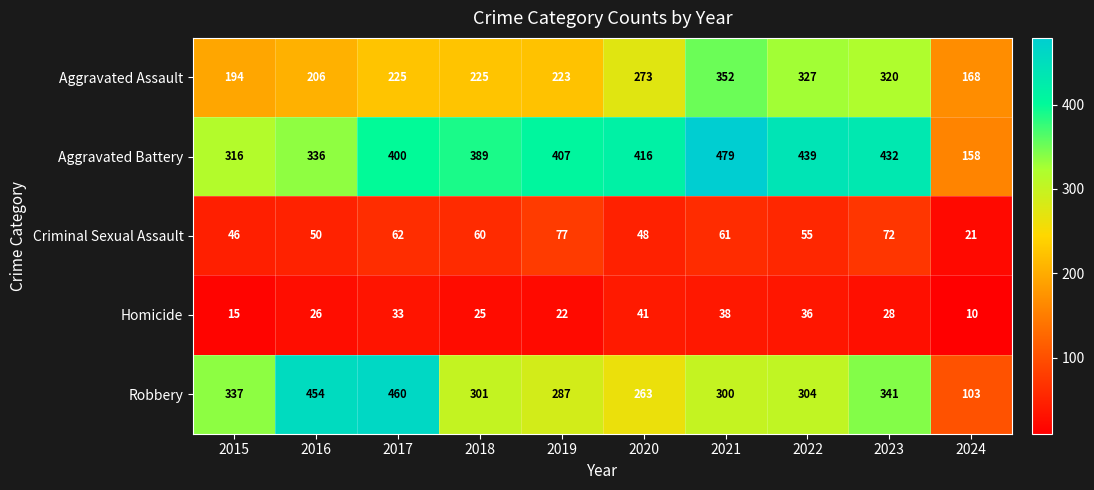

What is the total value across all series at 2022?

1161